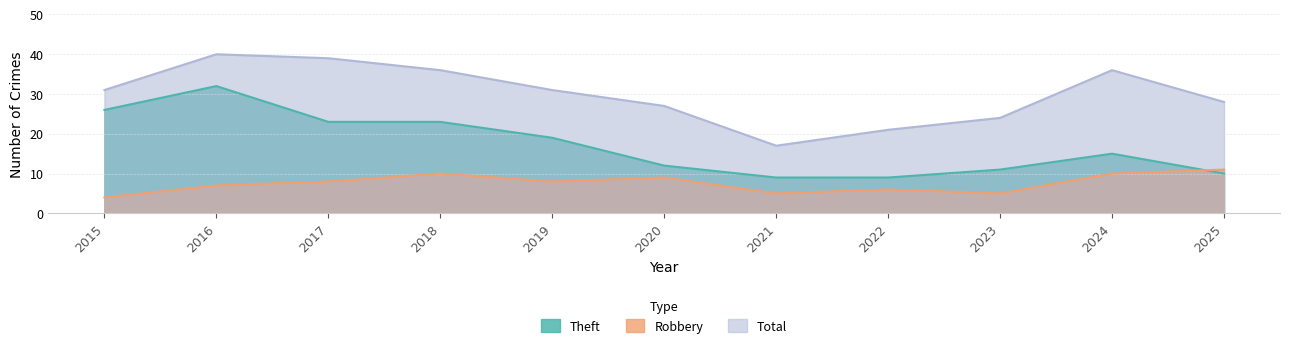

Reading left to right, transcribe all the data shown in this chart.

Theft: 26	32	23	23	19	12	9	9	11	15	10
Robbery: 4	7	8	10	8	9	5	6	5	10	11
Total: 31	40	39	36	31	27	17	21	24	36	28